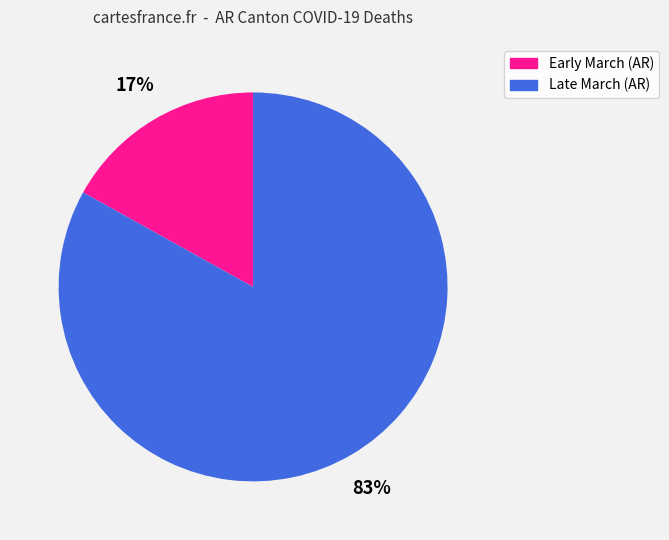

To the nearest percent, what is the average slice percentage?

50%